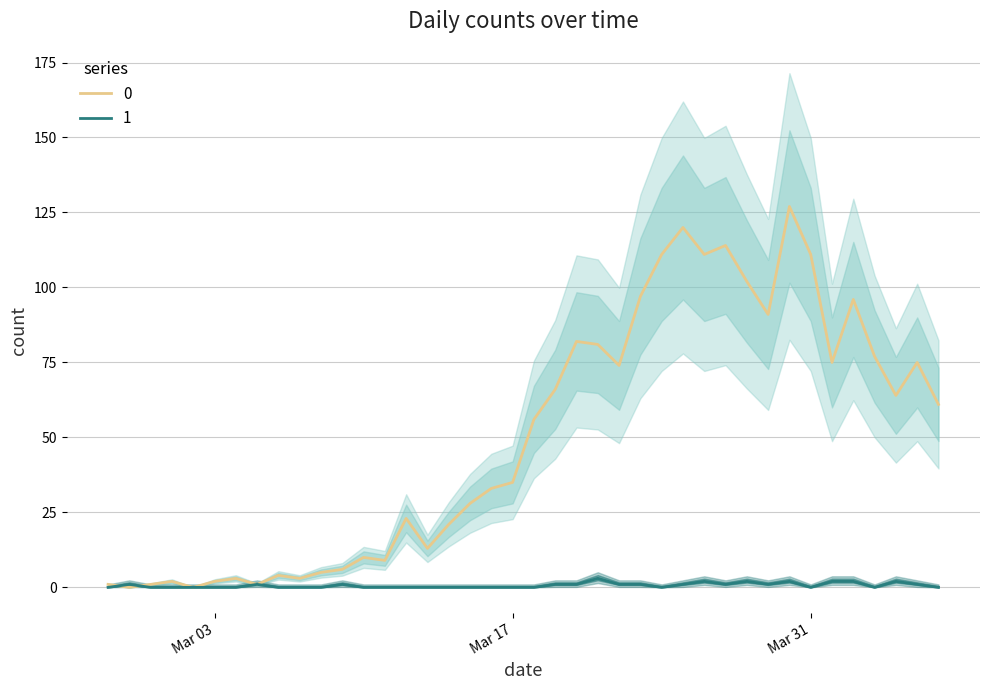

How many lines are shown in the chart?

2